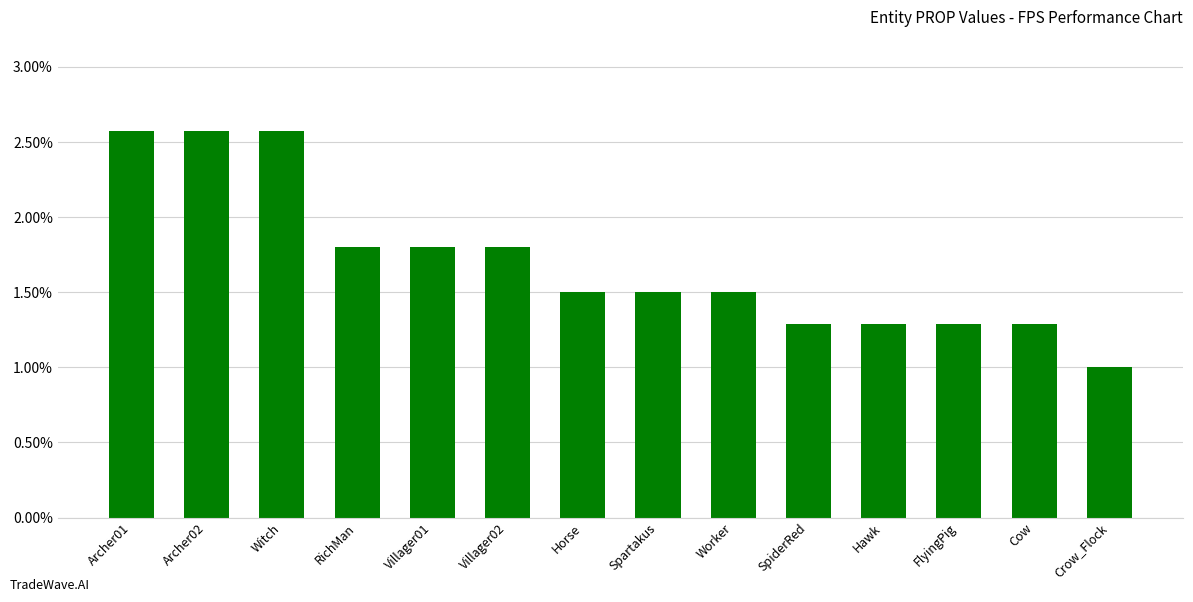

What is the difference between the maximum and minimum values?

1.6